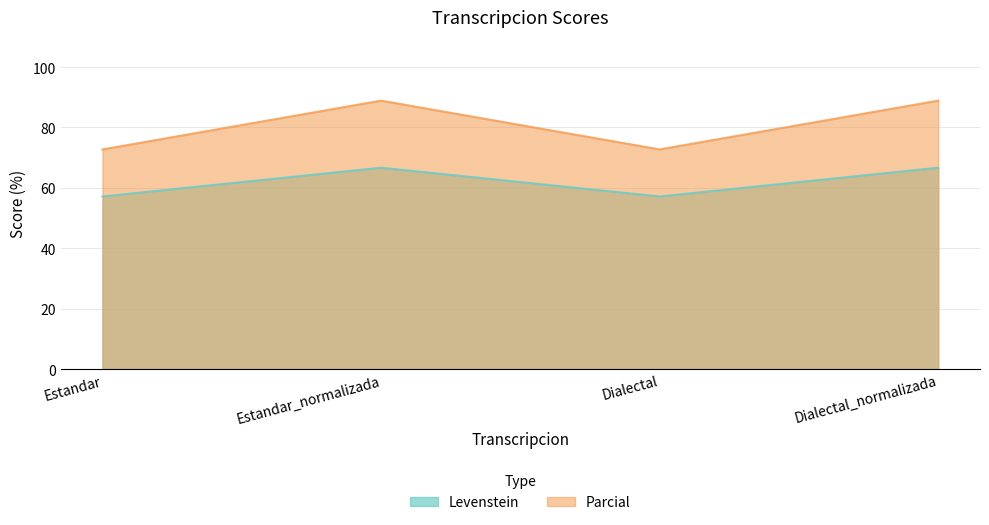

What is the label of the 3rd point from the left?

Dialectal